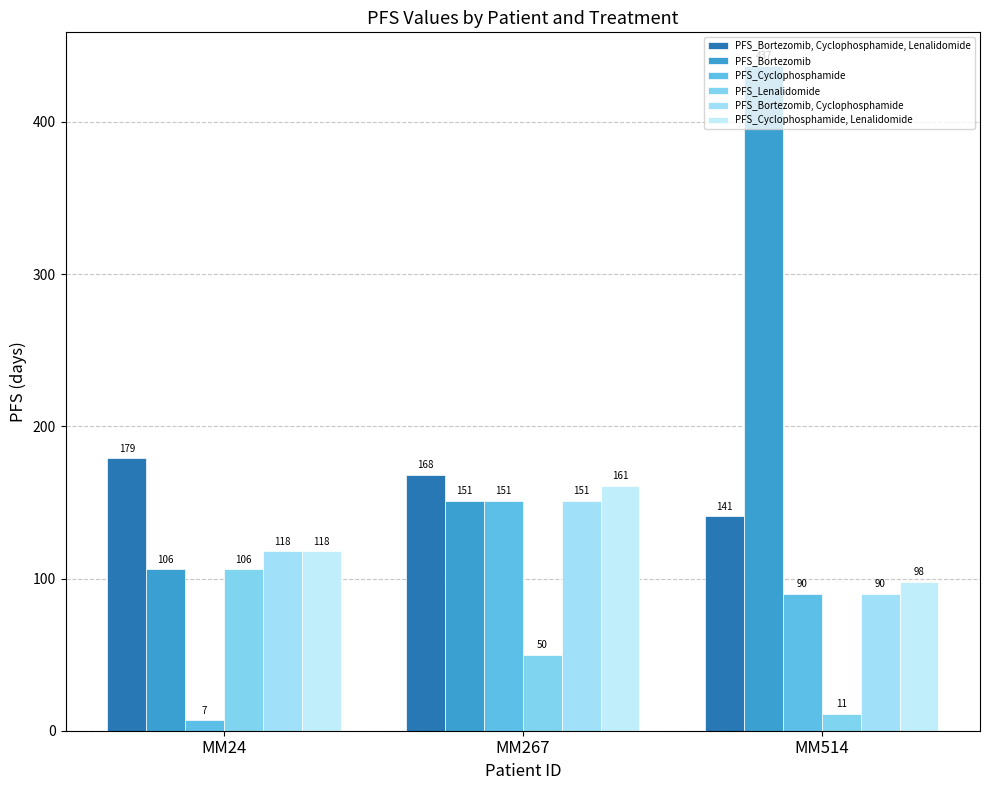

What is the total value across all series at MM24?

634